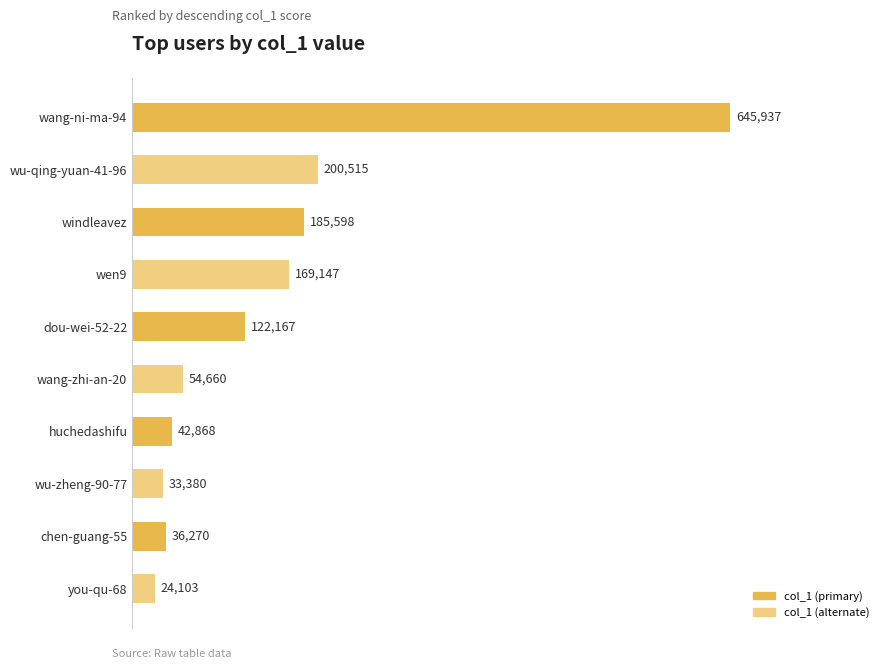

Which category has the lowest value across all series?

you-qu-68